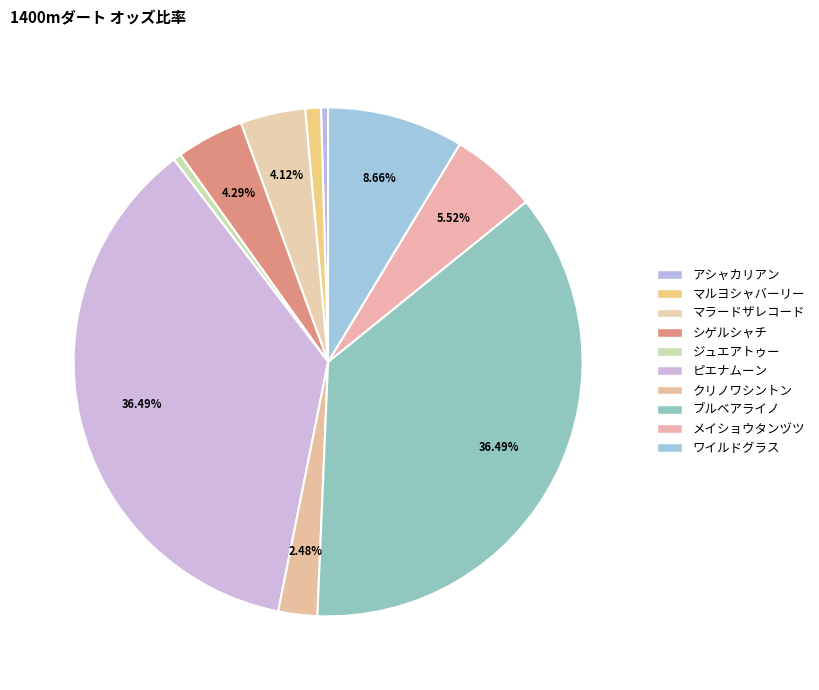

What is the largest slice in the pie chart?

ピエナムーン